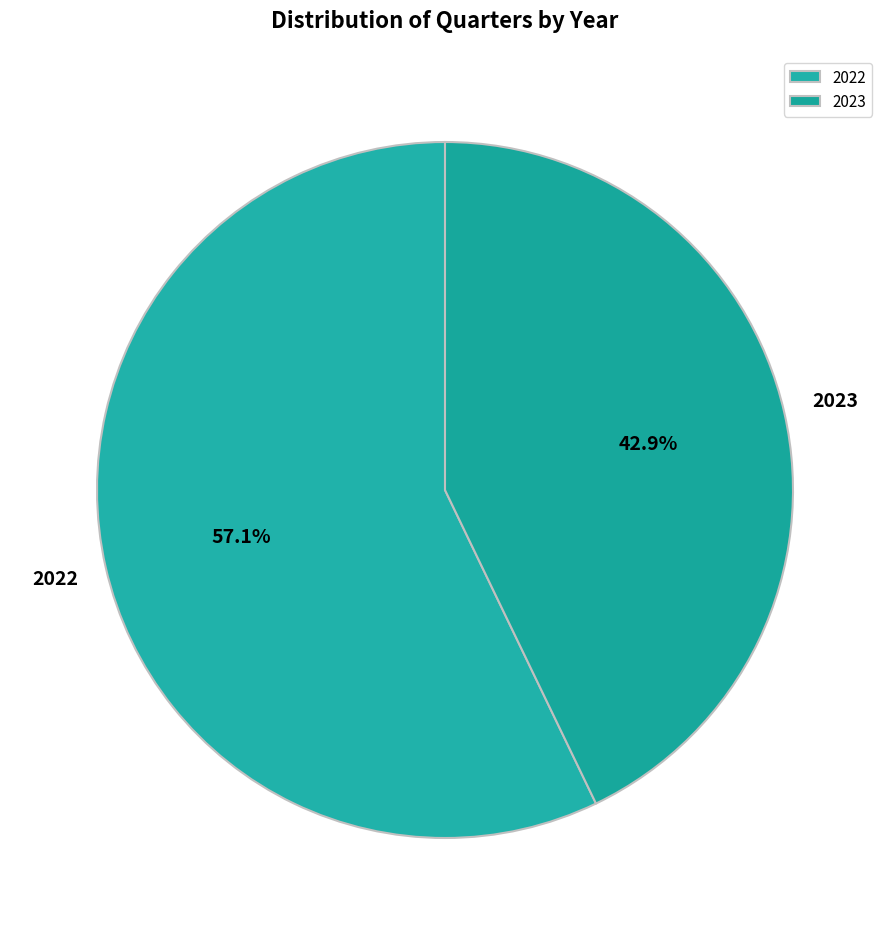

Does 2023 account for over 50% of the chart?

No